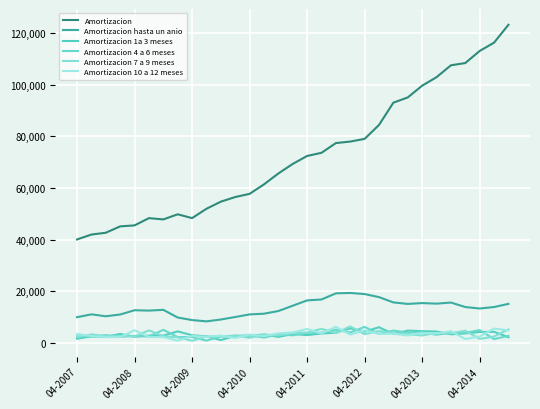

What are all the series names shown in the legend?

Amortizacion, Amortizacion hasta un anio, Amortizacion 1a 3 meses, Amortizacion 4 a 6 meses, Amortizacion 7 a 9 meses, Amortizacion 10 a 12 meses